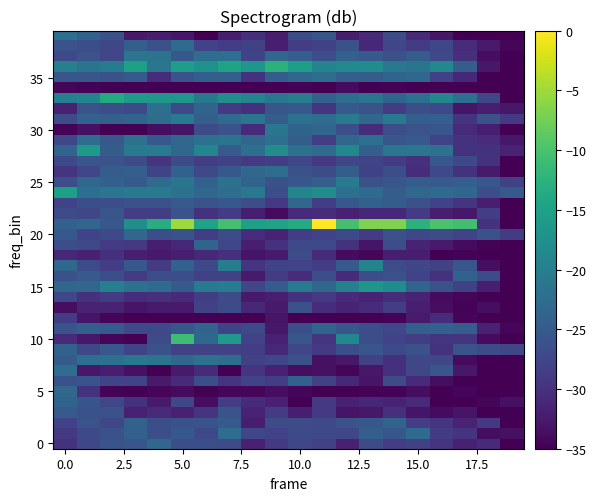

Count the number of categories in the chart.

20